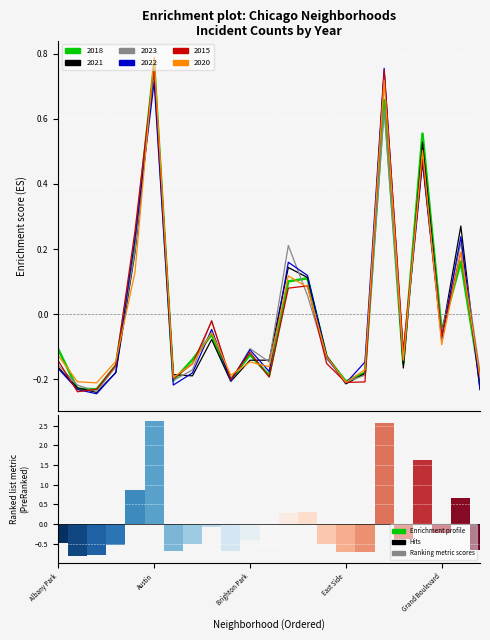

Reading right to left, what are all the values shown in this chart?

2018: Hermosa=-0.2	Grand Crossing=0.2	Grand Boulevard=-0.1	Garfield Park=0.6	Gage Park=-0.2	Englewood=0.7	Edgewater=-0.2	East Side=-0.2	Douglas=-0.1	Chicago Lawn=0.1	Chatham=0.1	Calumet Heights=-0.2	Brighton Park=-0.1	Bridgeport=-0.2	Belmont Cragin=-0.1	Avondale=-0.1	Avalon Park=-0.2	Austin=0.8	Auburn Gresham=0.2	Ashburn=-0.2	Armour Square=-0.2	Archer Heights=-0.2	Albany Park=-0.1
2021: Hermosa=-0.2	Grand Crossing=0.3	Grand Boulevard=-0.1	Garfield Park=0.5	Gage Park=-0.2	Englewood=0.7	Edgewater=-0.2	East Side=-0.2	Douglas=-0.1	Chicago Lawn=0.1	Chatham=0.1	Calumet Heights=-0.1	Brighton Park=-0.1	Bridgeport=-0.2	Belmont Cragin=-0.1	Avondale=-0.2	Avalon Park=-0.2	Austin=0.8	Auburn Gresham=0.2	Ashburn=-0.2	Armour Square=-0.2	Archer Heights=-0.2	Albany Park=-0.2
2023: Hermosa=-0.2	Grand Crossing=0.2	Grand Boulevard=-0.1	Garfield Park=0.5	Gage Park=-0.1	Englewood=0.6	Edgewater=-0.2	East Side=-0.2	Douglas=-0.1	Chicago Lawn=0.1	Chatham=0.2	Calumet Heights=-0.1	Brighton Park=-0.1	Bridgeport=-0.2	Belmont Cragin=-0.0	Avondale=-0.2	Avalon Park=-0.2	Austin=0.8	Auburn Gresham=0.2	Ashburn=-0.2	Armour Square=-0.2	Archer Heights=-0.2	Albany Park=-0.2
2022: Hermosa=-0.2	Grand Crossing=0.2	Grand Boulevard=-0.1	Garfield Park=0.5	Gage Park=-0.1	Englewood=0.8	Edgewater=-0.1	East Side=-0.2	Douglas=-0.1	Chicago Lawn=0.1	Chatham=0.2	Calumet Heights=-0.2	Brighton Park=-0.1	Bridgeport=-0.2	Belmont Cragin=-0.0	Avondale=-0.2	Avalon Park=-0.2	Austin=0.7	Auburn Gresham=0.2	Ashburn=-0.2	Armour Square=-0.2	Archer Heights=-0.2	Albany Park=-0.2
2015: Hermosa=-0.2	Grand Crossing=0.2	Grand Boulevard=-0.1	Garfield Park=0.5	Gage Park=-0.1	Englewood=0.7	Edgewater=-0.2	East Side=-0.2	Douglas=-0.2	Chicago Lawn=0.1	Chatham=0.1	Calumet Heights=-0.2	Brighton Park=-0.1	Bridgeport=-0.2	Belmont Cragin=-0.0	Avondale=-0.2	Avalon Park=-0.2	Austin=0.8	Auburn Gresham=0.3	Ashburn=-0.2	Armour Square=-0.2	Archer Heights=-0.2	Albany Park=-0.1
2020: Hermosa=-0.2	Grand Crossing=0.2	Grand Boulevard=-0.1	Garfield Park=0.5	Gage Park=-0.1	Englewood=0.7	Edgewater=-0.2	East Side=-0.2	Douglas=-0.1	Chicago Lawn=0.1	Chatham=0.1	Calumet Heights=-0.2	Brighton Park=-0.1	Bridgeport=-0.2	Belmont Cragin=-0.1	Avondale=-0.2	Avalon Park=-0.2	Austin=0.8	Auburn Gresham=0.1	Ashburn=-0.1	Armour Square=-0.2	Archer Heights=-0.2	Albany Park=-0.1